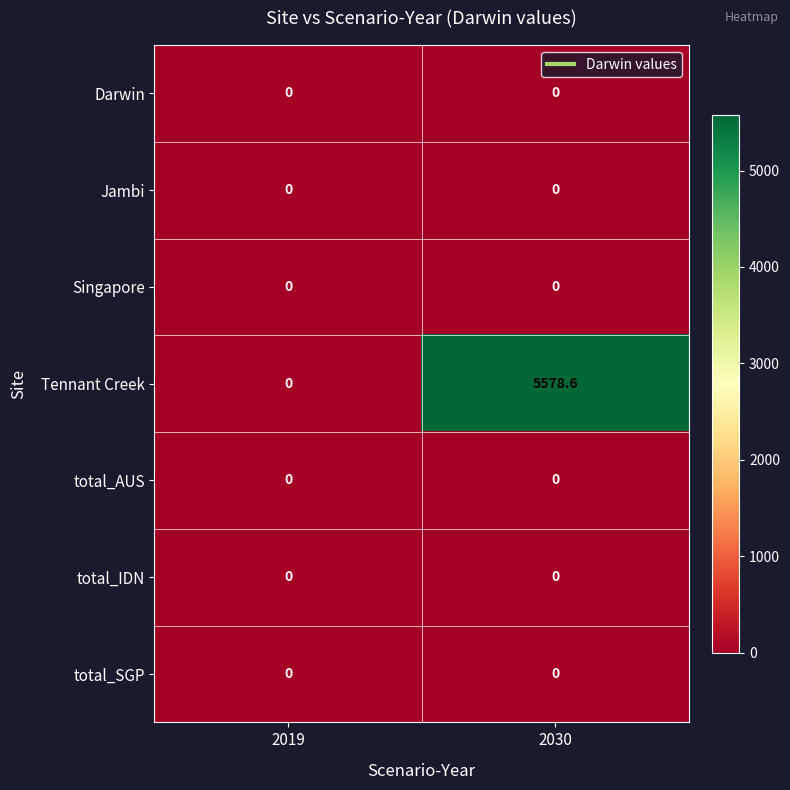

Reading left to right, what are all the values shown in this chart?

Darwin: 0.0	0.0
Jambi: 0.0	0.0
Singapore: 0.0	0.0
Tennant Creek: 0.0	5578.6
total_AUS: 0.0	0.0
total_IDN: 0.0	0.0
total_SGP: 0.0	0.0